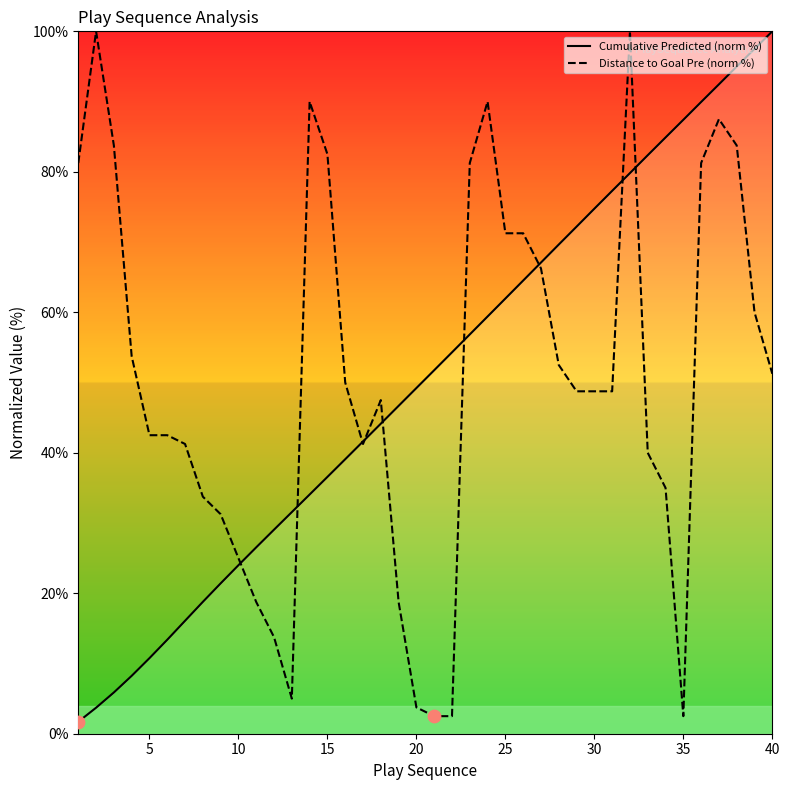

Which series reaches the minimum Y coordinate?

Cumulative Predicted (norm %)